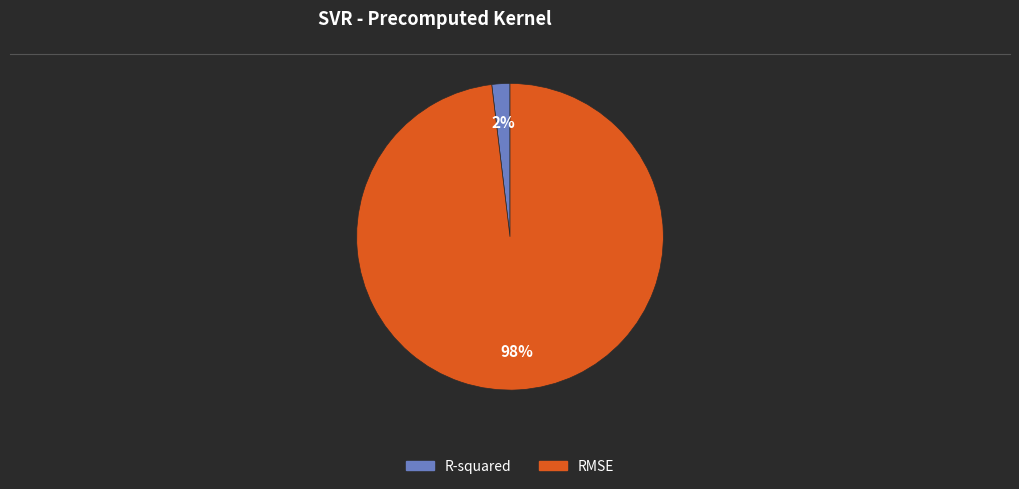

Which slice is the smallest?

R-squared